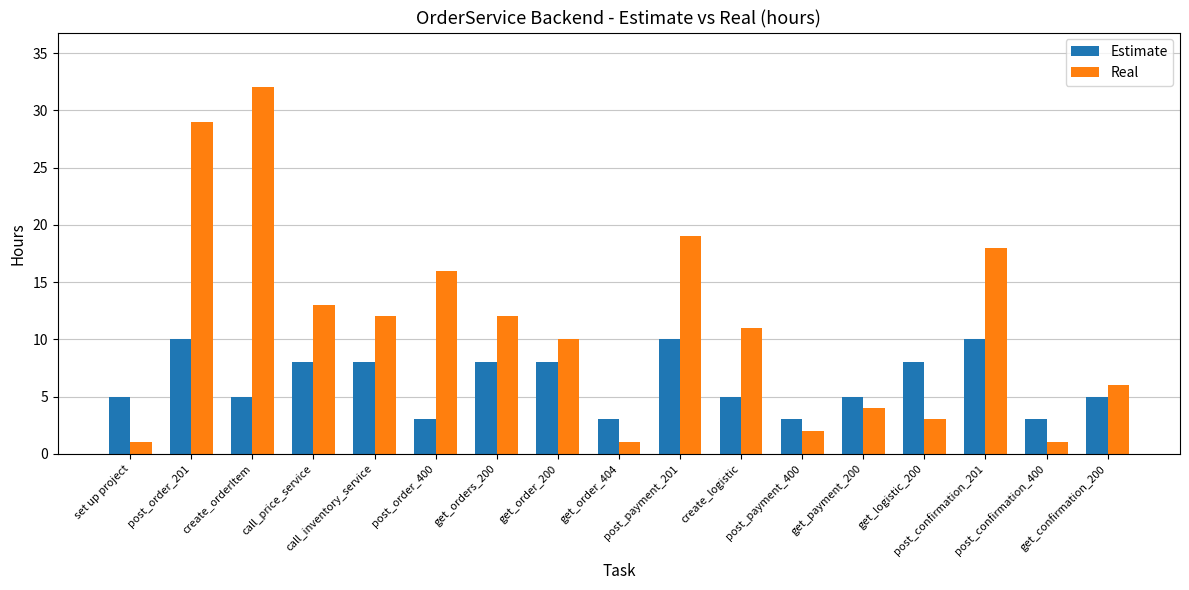

What is the maximum value shown in the chart?

32